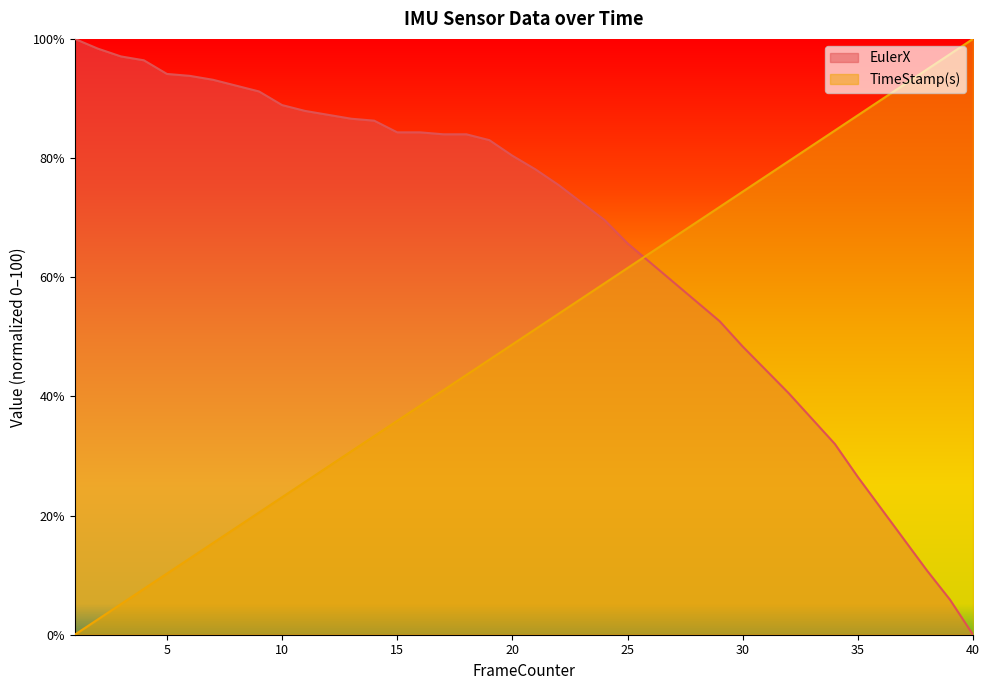

True or false: EulerX has a value of 117.9 at 24.

False